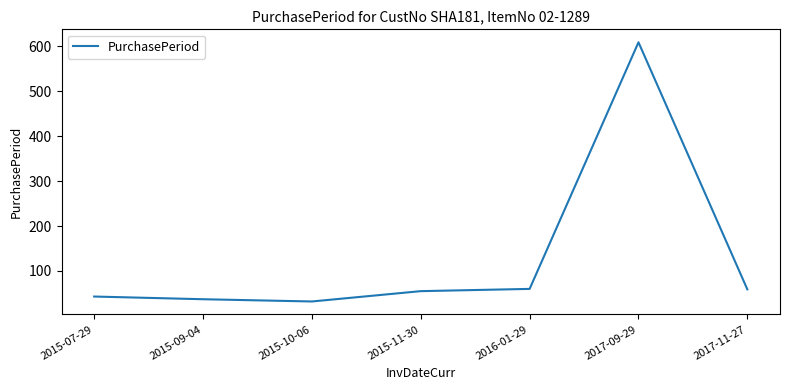

True or false: the data shows 43 at 2015-07-29.

True